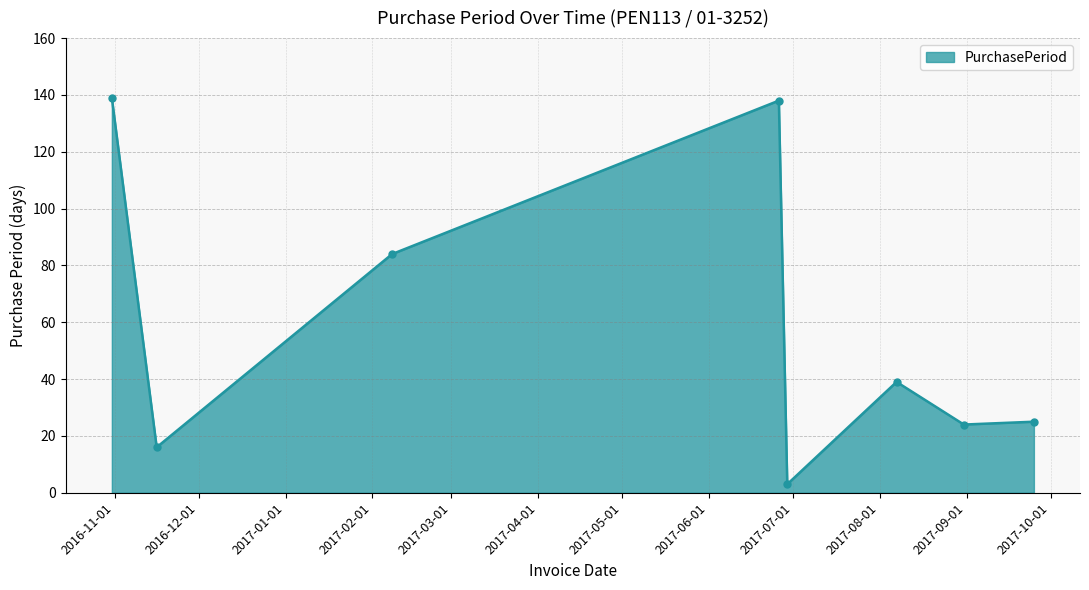

What is the difference between the maximum and minimum values?

136